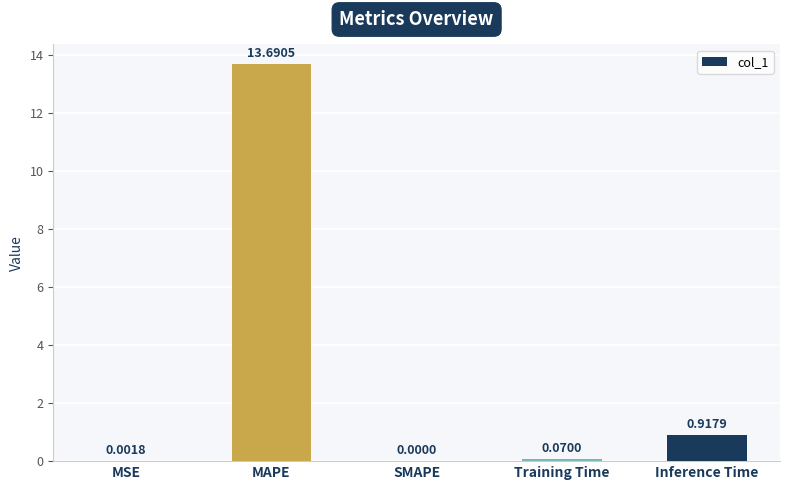

Between Training Time and MSE, which is larger?

Training Time